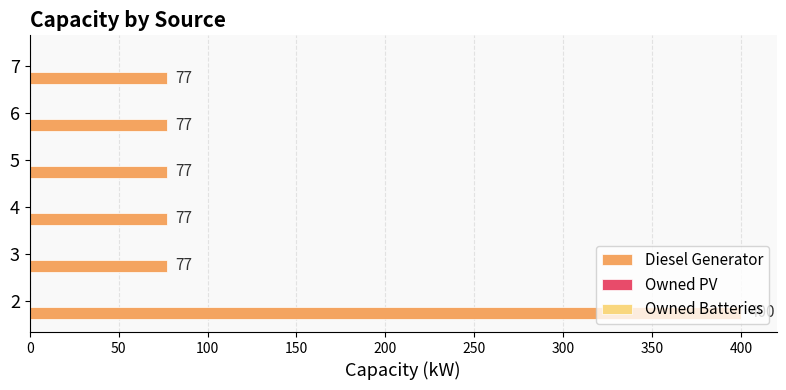

Is it true that the value at 5 is 77.0?

True